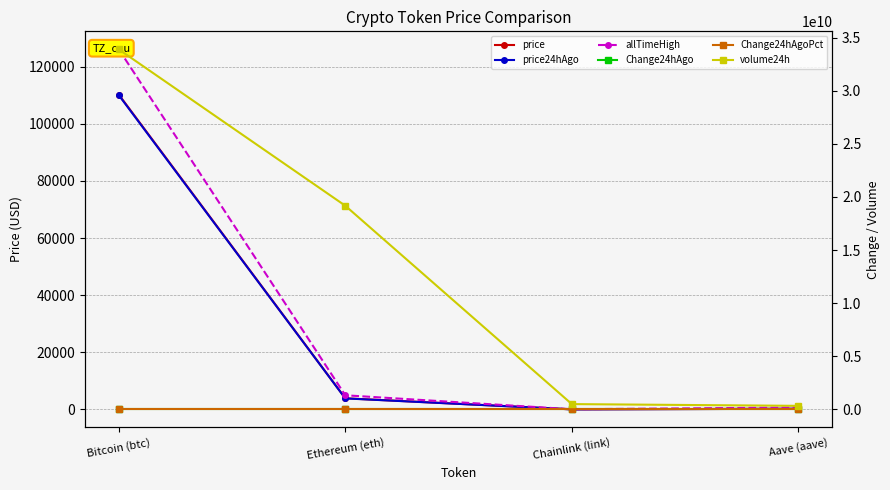

True or false: price and Change24hAgoPct cross at least once.

False